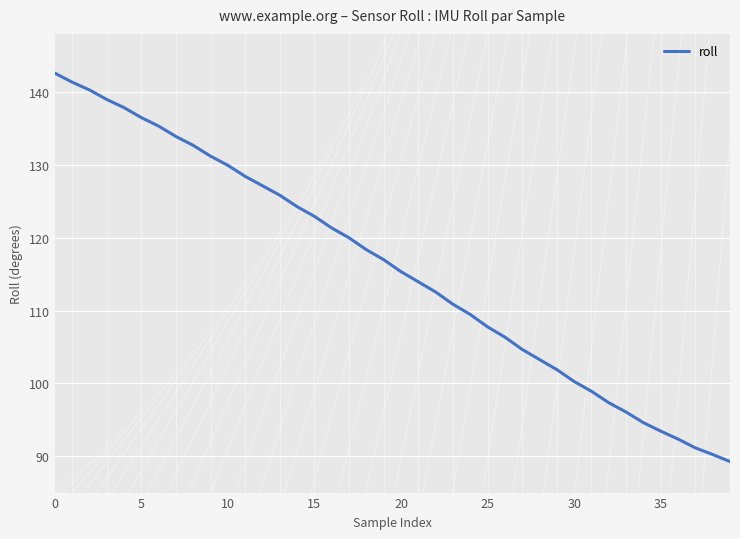

What is the average value?

115.9